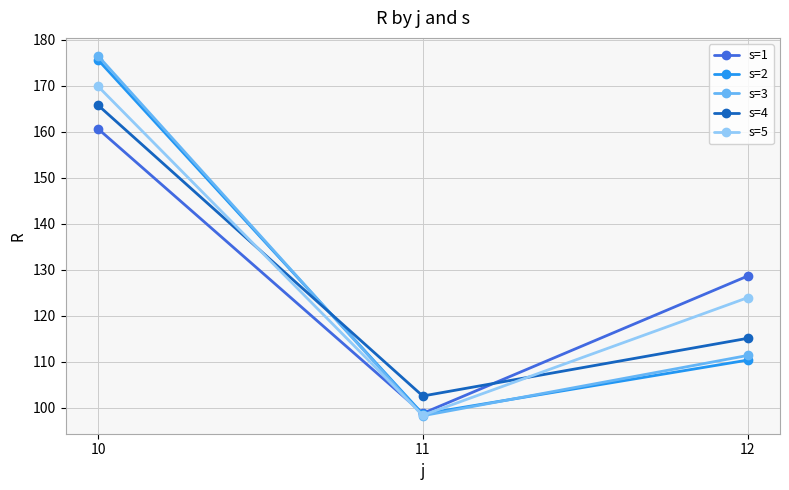

Reading left to right, what are all the values shown in this chart?

s=1: 10=160.7	11=98.8	12=128.6
s=2: 10=175.7	11=98.6	12=110.3
s=3: 10=176.5	11=98.2	12=111.3
s=4: 10=165.8	11=102.5	12=115.1
s=5: 10=169.9	11=98.3	12=123.9